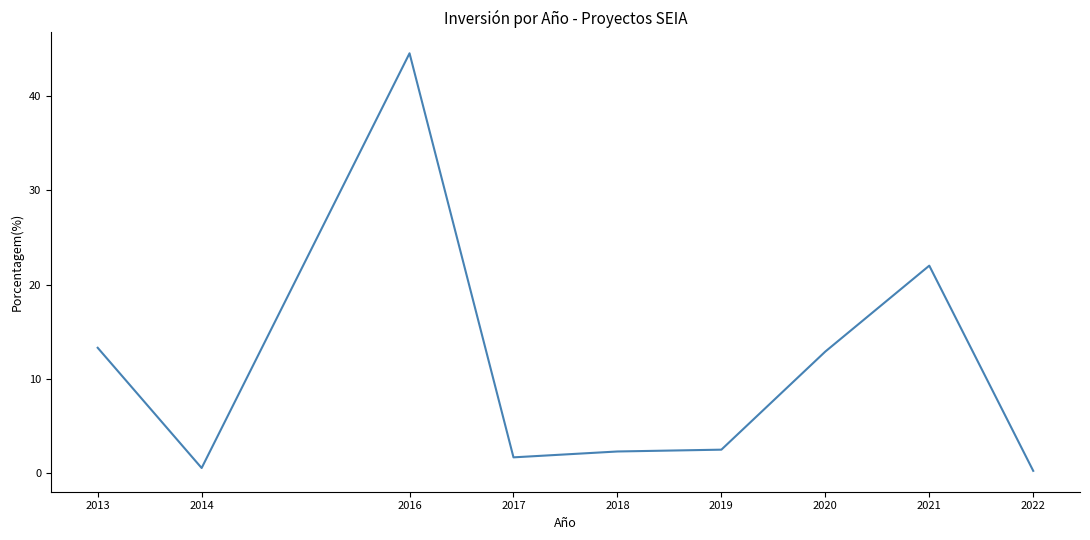

Between 2019 and 2014, which is larger?

2019